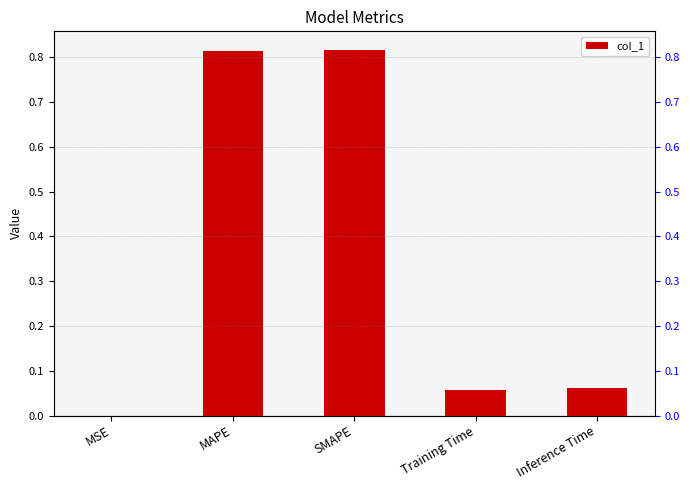

How many data points does each series have?

5